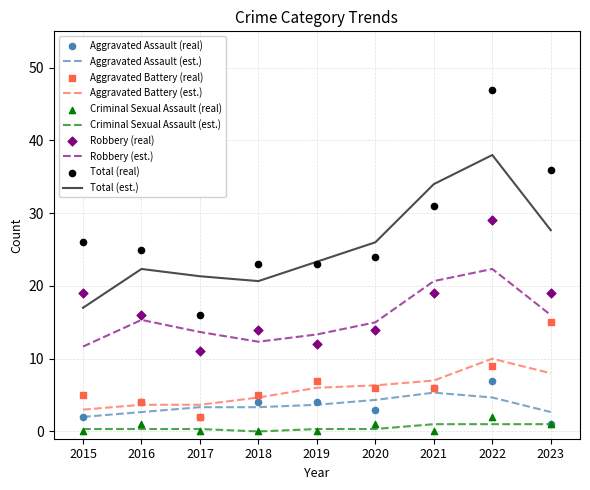

What are all the series names shown in the legend?

Aggravated Assault, Aggravated Battery, Criminal Sexual Assault, Robbery, Total